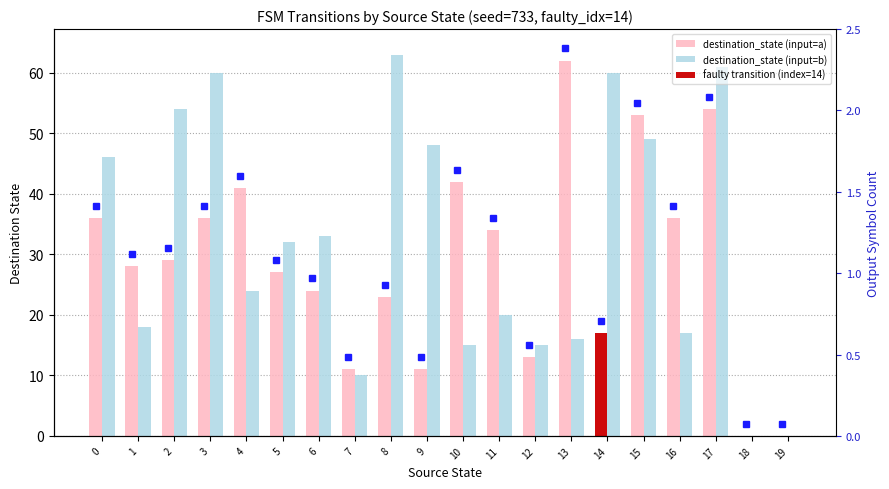

Which has a higher value, 5 or 8?

5